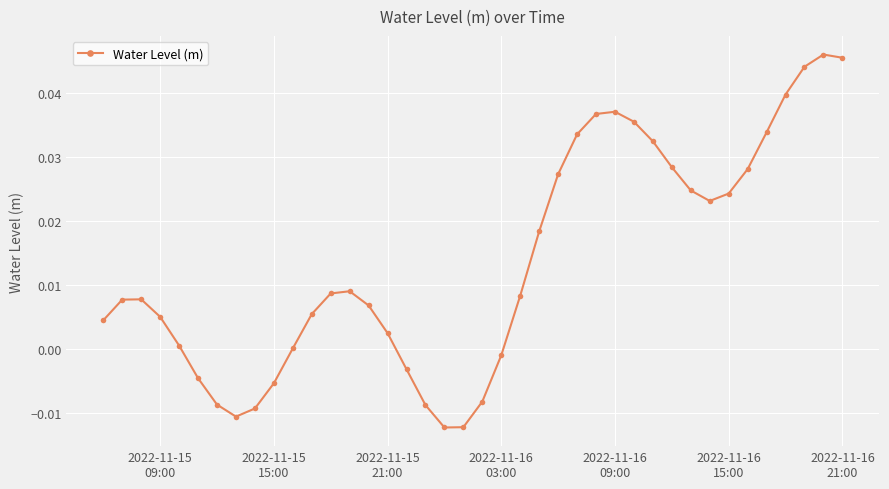

How many data points does each series have?

40